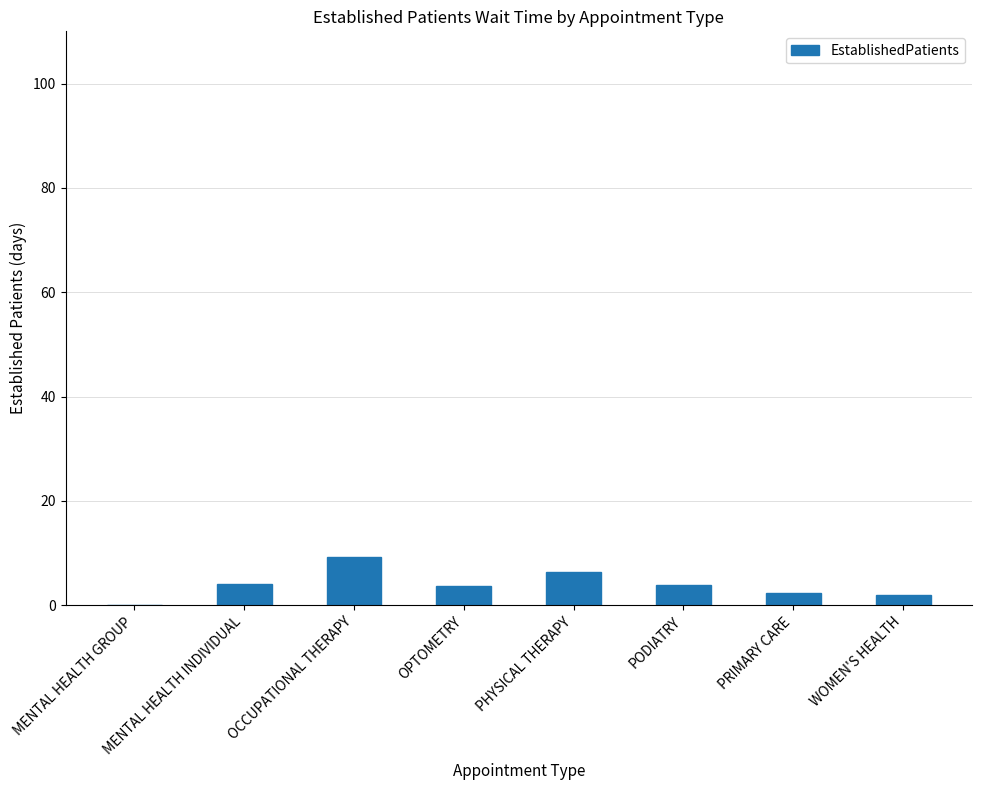

Between PHYSICAL THERAPY and PODIATRY, which is larger?

PHYSICAL THERAPY